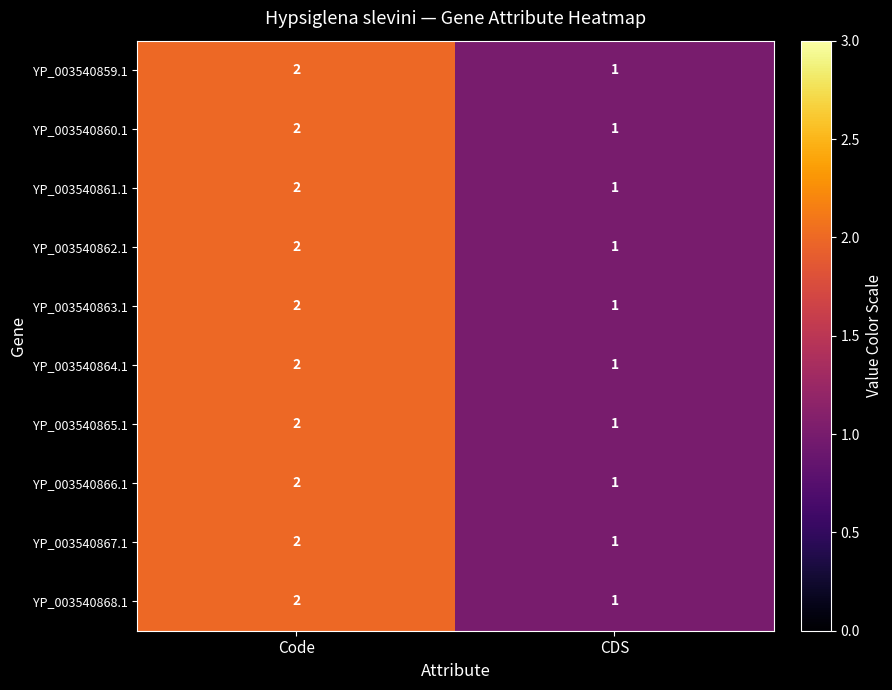

At which category does the chart reach its minimum across all series?

CDS